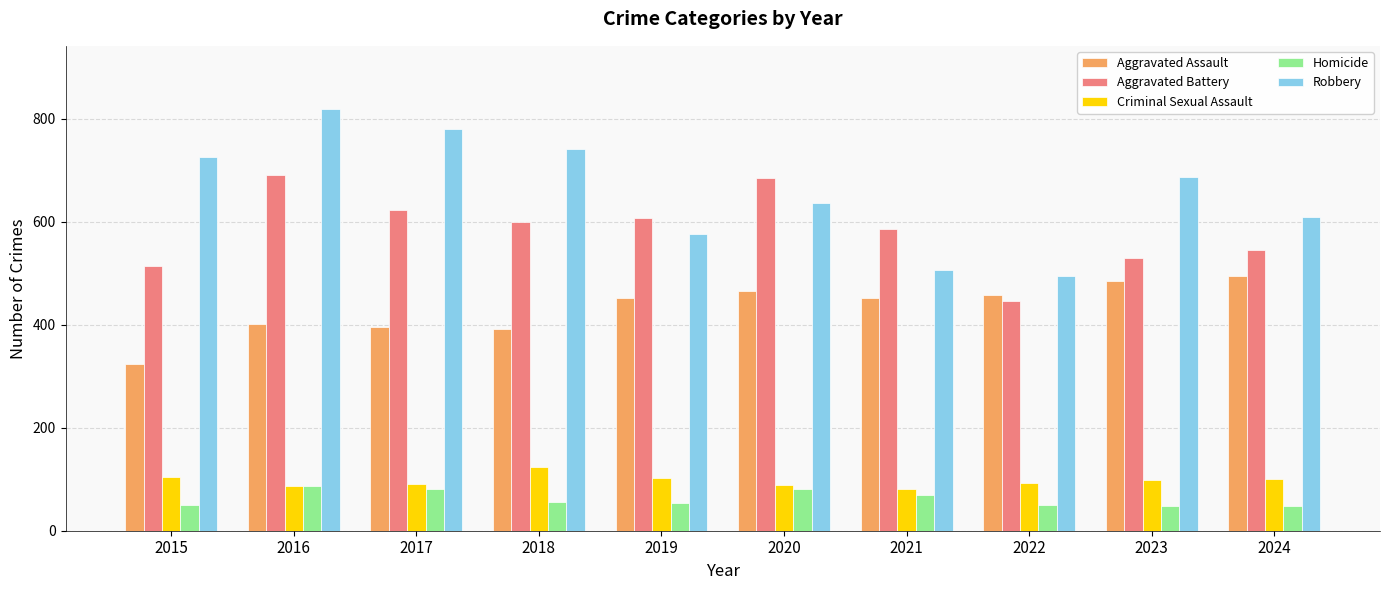

What is the value of the Robbery bar at the 3rd from the left?

780